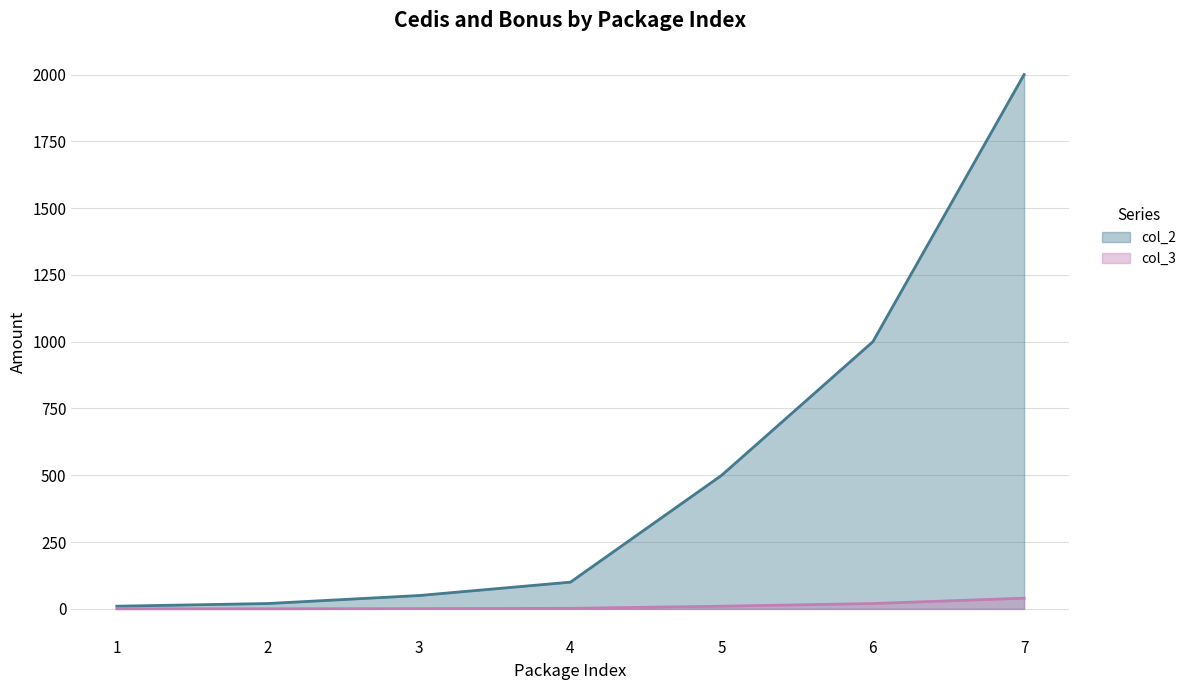

Which series has the widest spread of values?

col_2